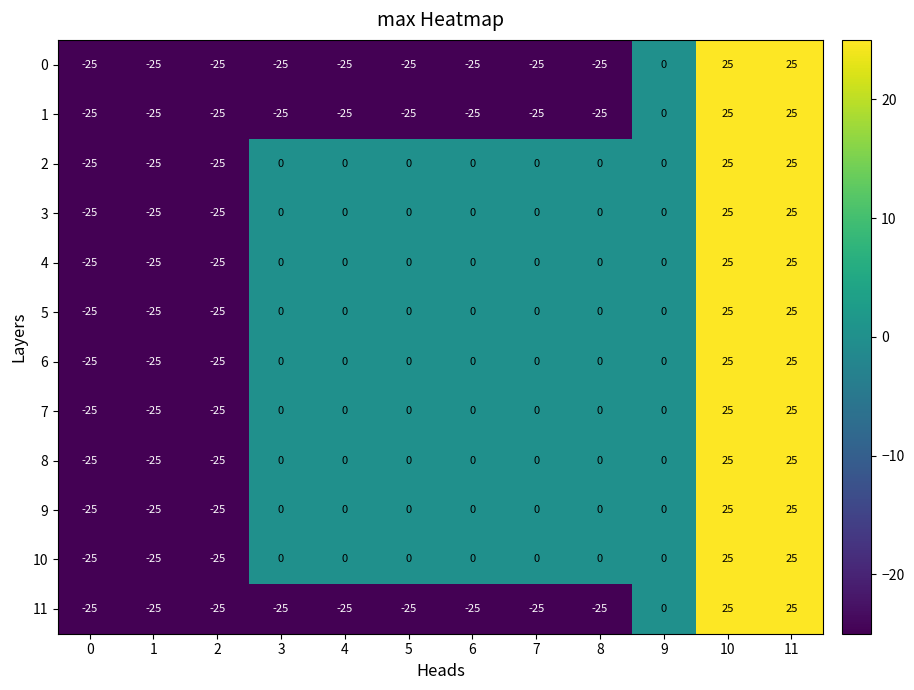

What is the difference between the highest and lowest values at 3?

25